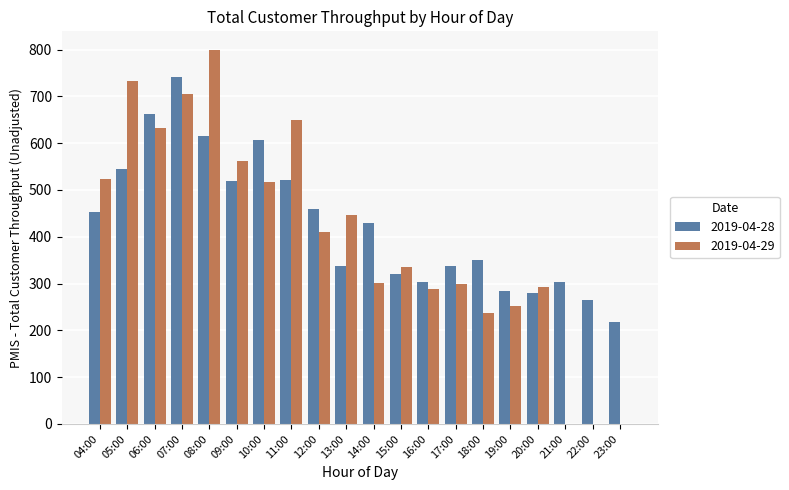

Is the value of 2019-04-29 at 11:00 greater than the value of 2019-04-28 at 18:00?

Yes